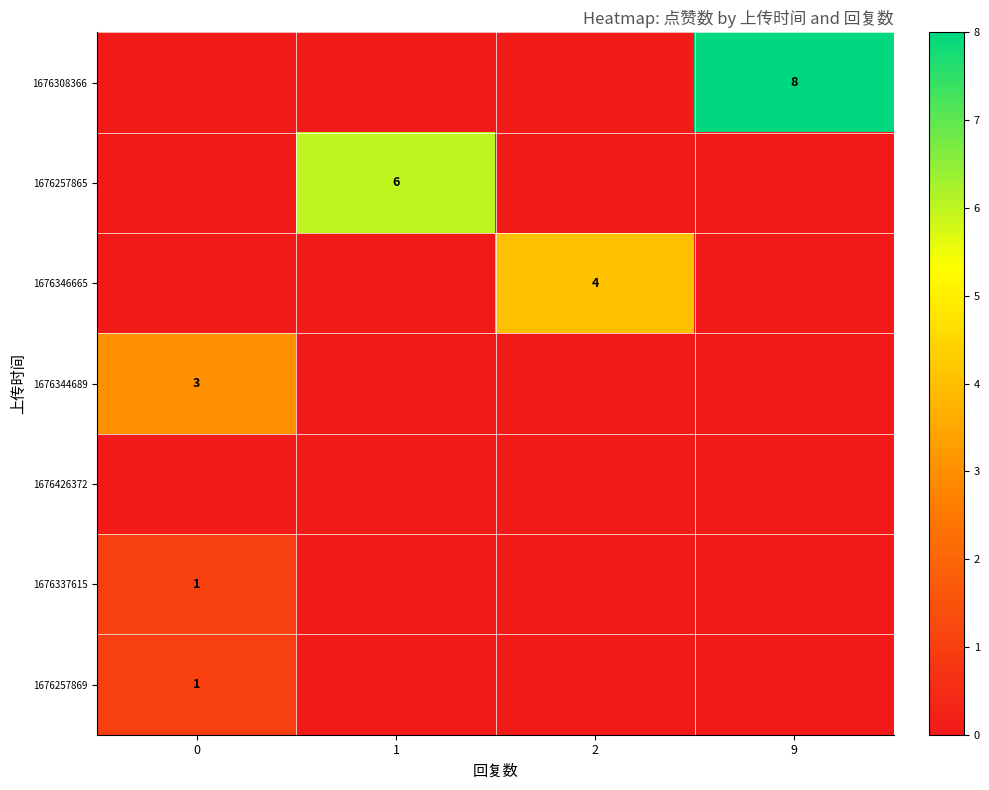

Reading right to left, transcribe all the data shown in this chart.

row_0: 8	0	0	0
row_1: 0	0	6	0
row_2: 0	4	0	0
row_3: 0	0	0	3
row_4: 0	0	0	0
row_5: 0	0	0	1
row_6: 0	0	0	1